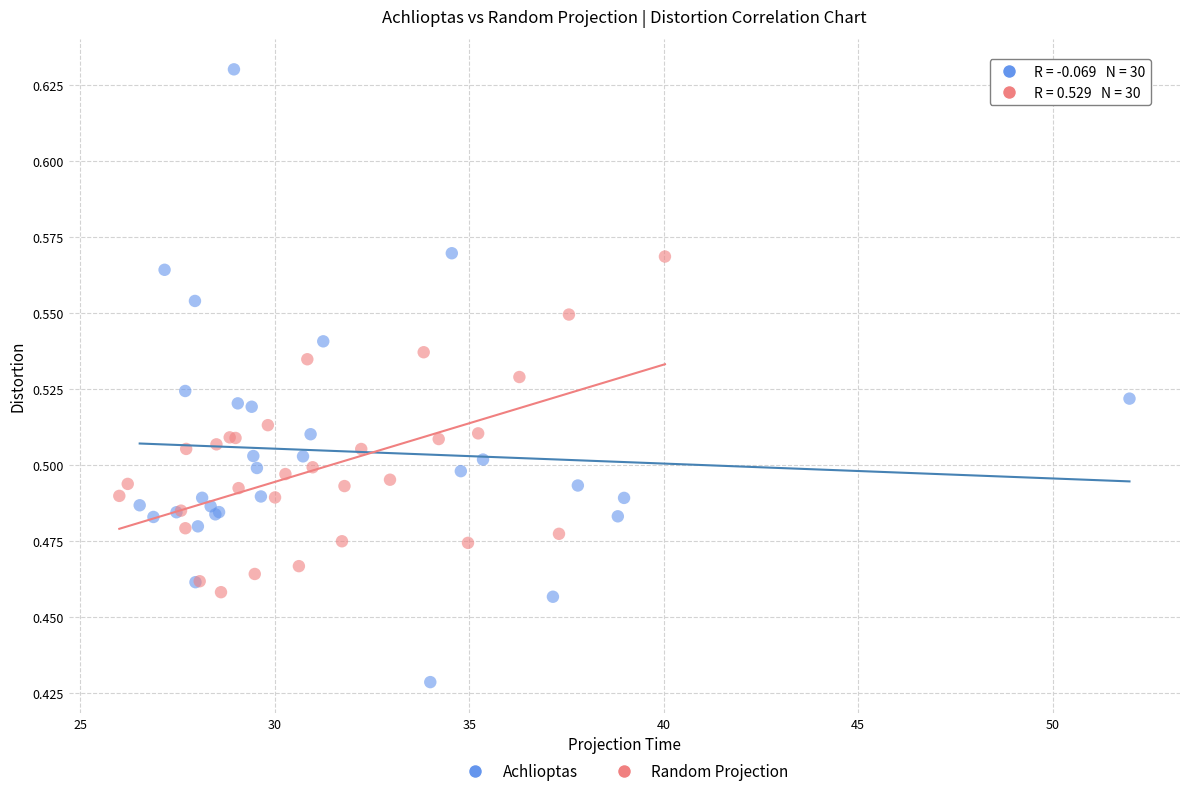

Which series has the widest spread of Y values?

Achlioptas